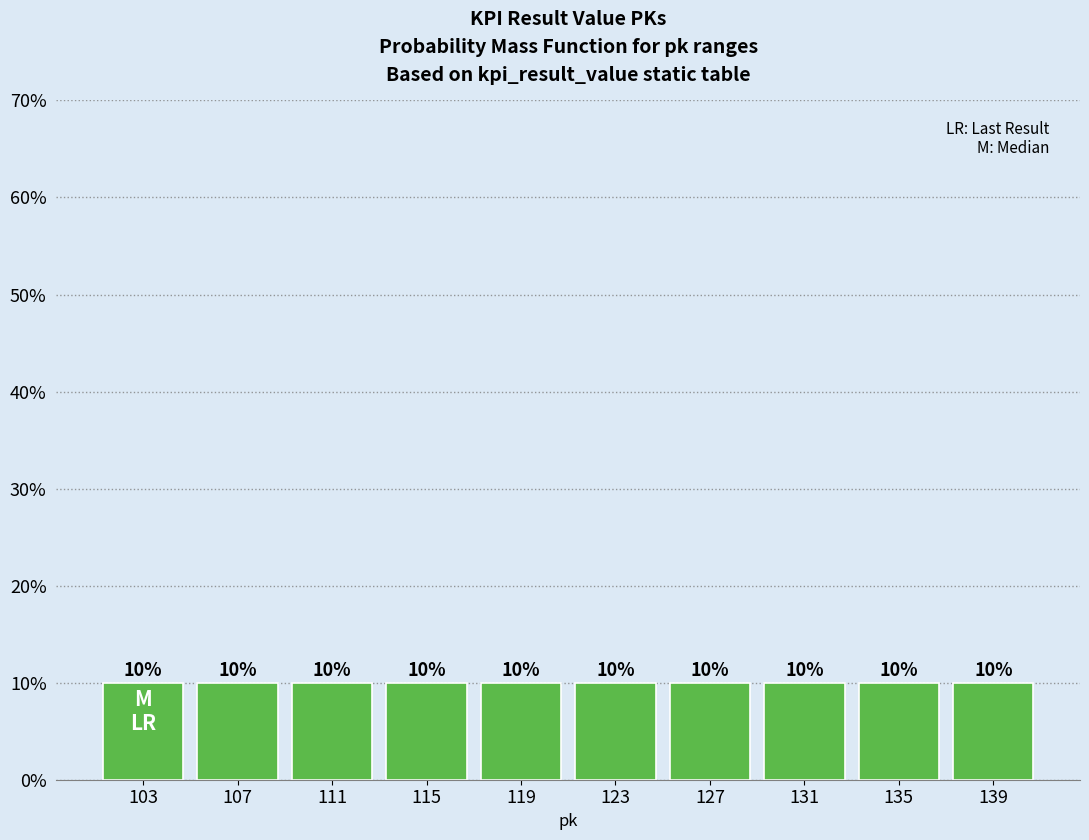

Reading left to right, transcribe this chart: for each bar, give the range it covers on the x-axis and its height.

101 to 105: 10
105 to 109: 10
109 to 113: 10
113 to 117: 10
117 to 121: 10
121 to 125: 10
125 to 129: 10
129 to 133: 10
133 to 137: 10
137 to 141: 10